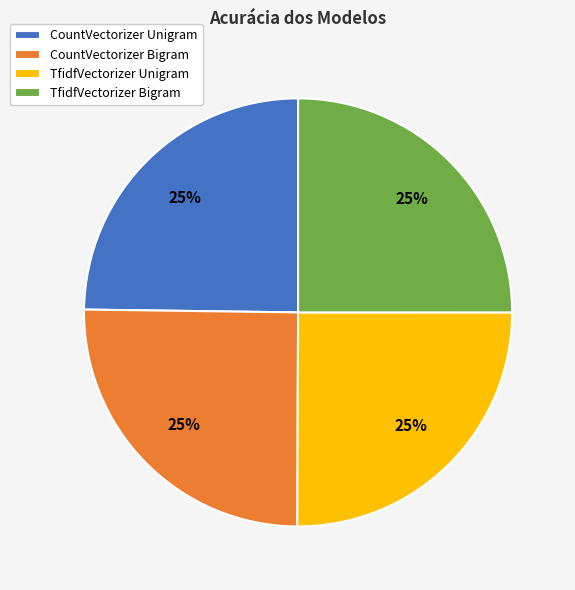

To the nearest percent, what portion does TfidfVectorizer Unigram represent?

25%